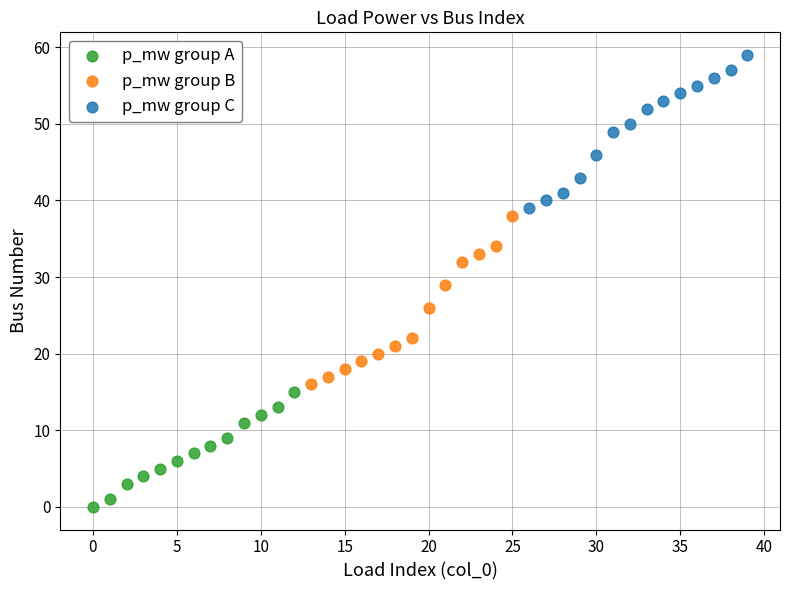

Which series contains the lowest Y value?

p_mw group A